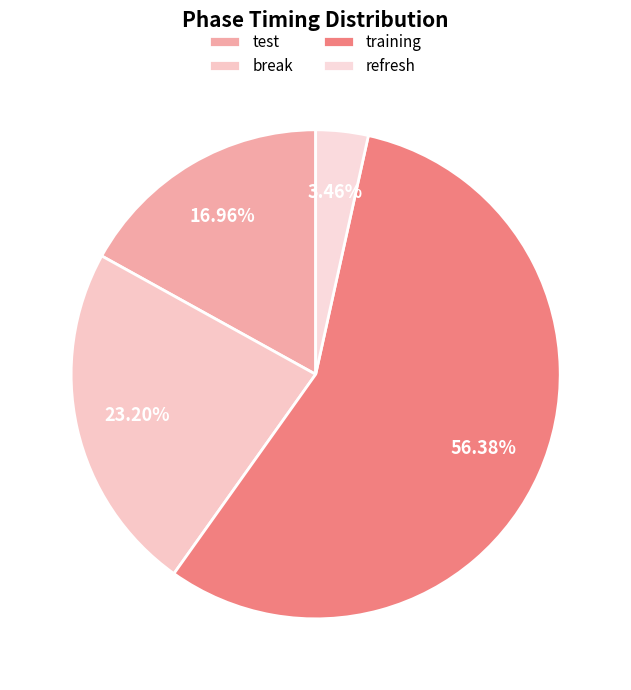

To the nearest percent, what is the average slice percentage?

25%